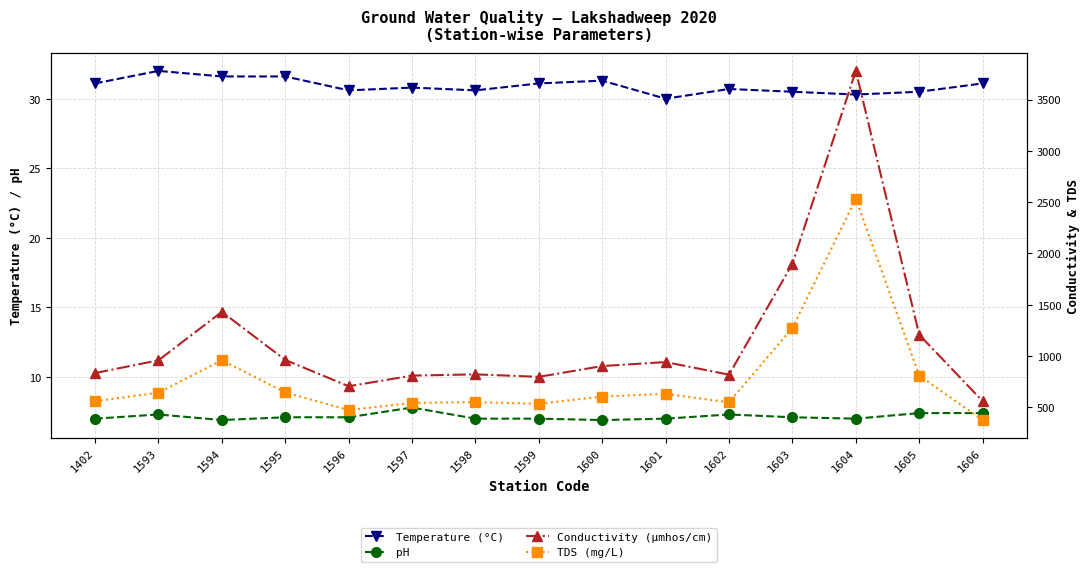

True or false: Conductivity (µmhos/cm) has more than 0 interior local peaks.

True